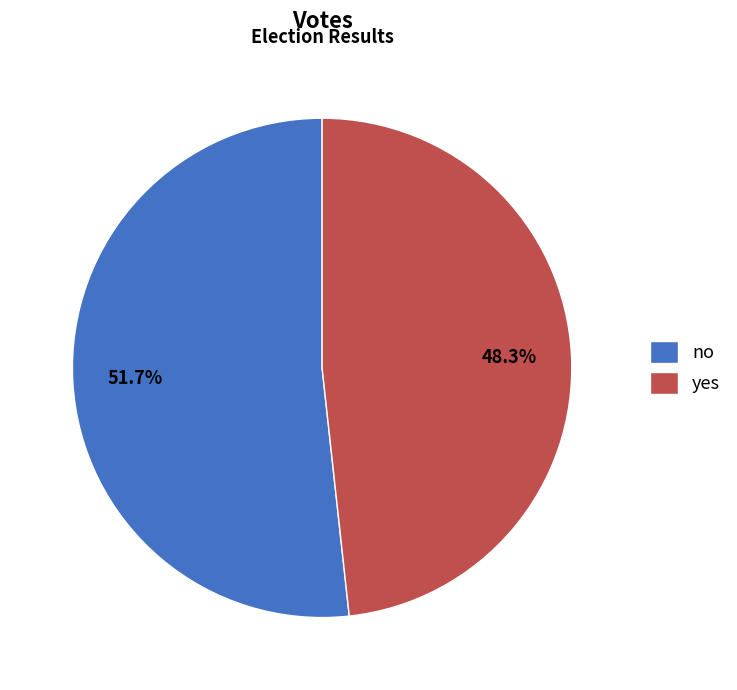

Does any single category account for the majority?

Yes